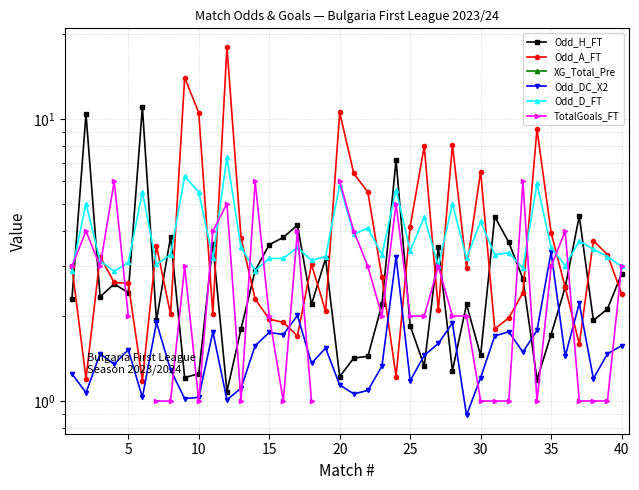

What is the maximum value shown in the chart?

18.0